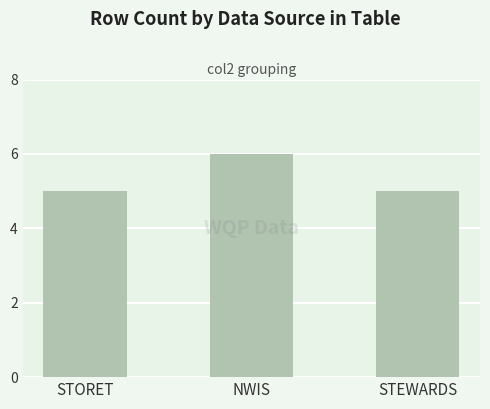

What is the maximum value shown in the chart?

6